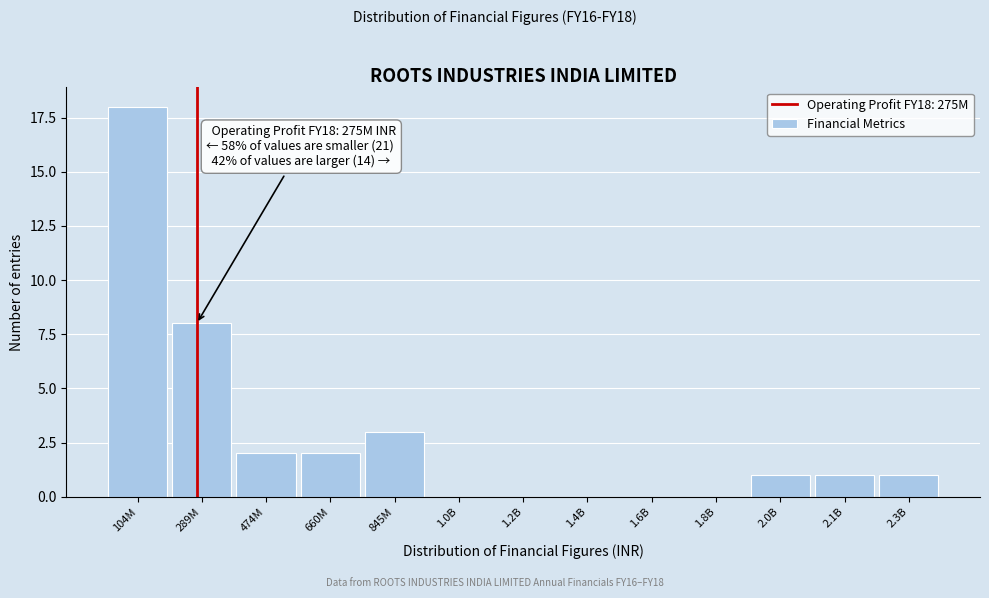

Reading right to left, transcribe all the data shown in this chart.

2.3B=1	2.1B=1	2.0B=1	1.8B=0	1.6B=0	1.4B=0	1.2B=0	1.0B=0	845M=3	660M=2	474M=2	289M=8	104M=18